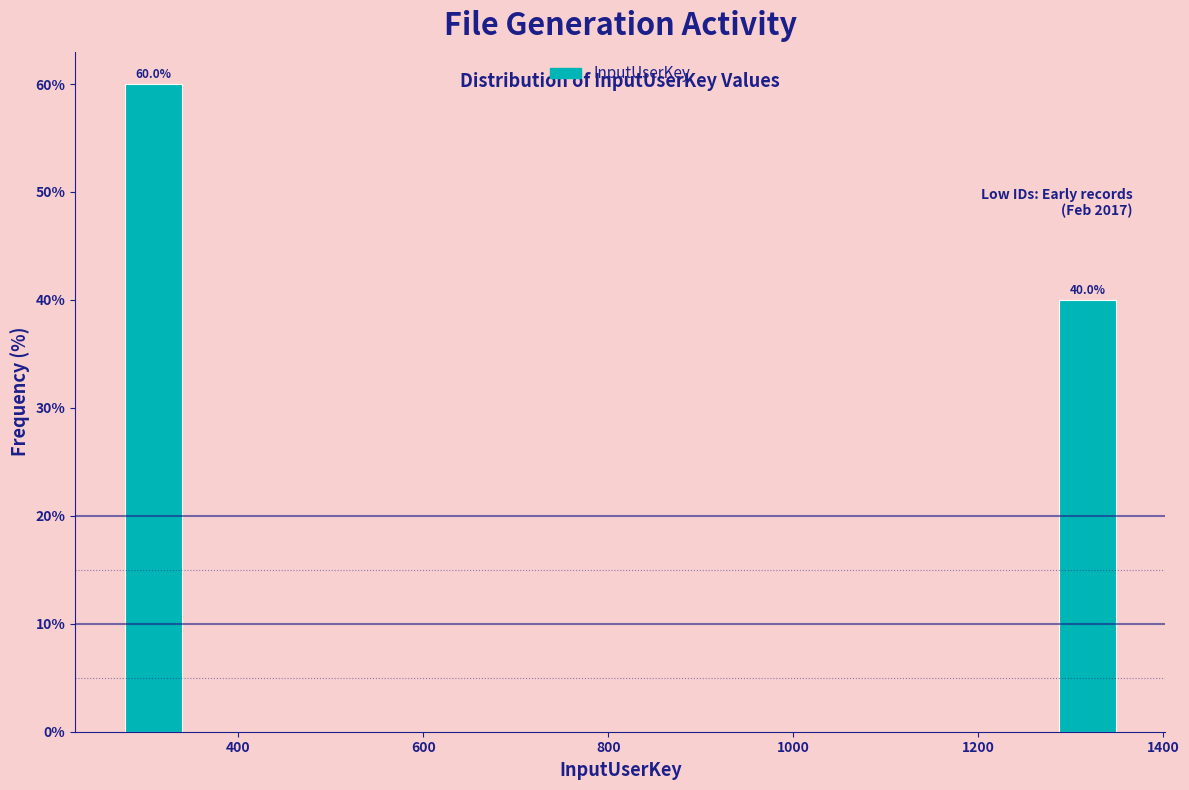

Around what value on the x-axis is the tallest bar? Give the approximate position of its centre, as read against the axis.

300